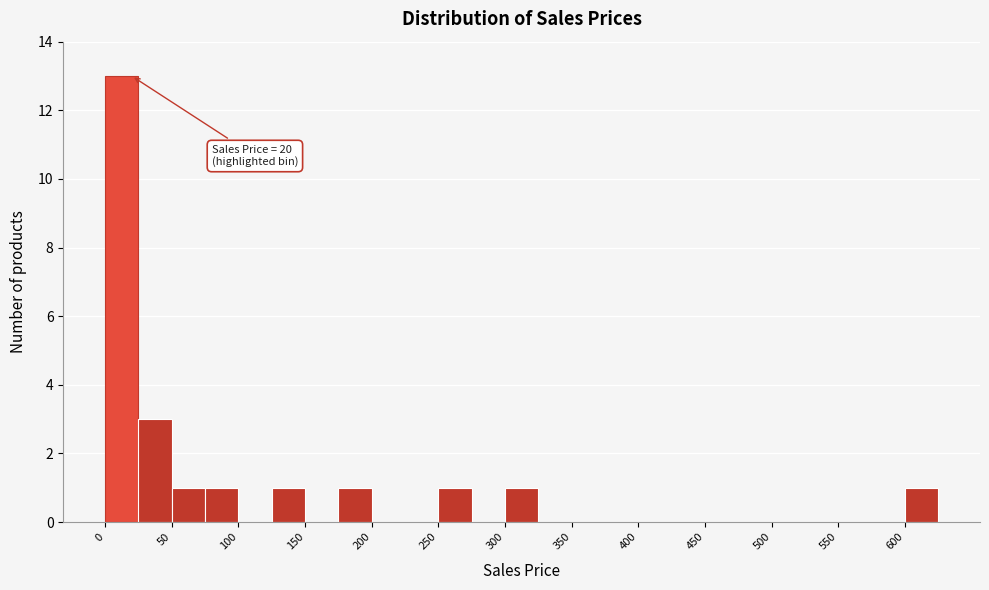

Which range on the x-axis has the tallest bar?

0 to 25